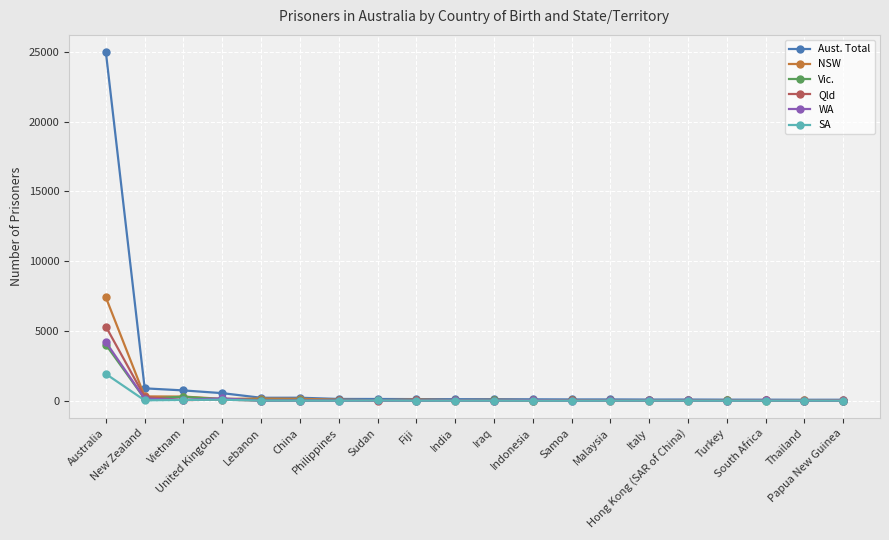

What are all the series names shown in the legend?

Aust. Total, NSW, Vic., Qld, WA, SA